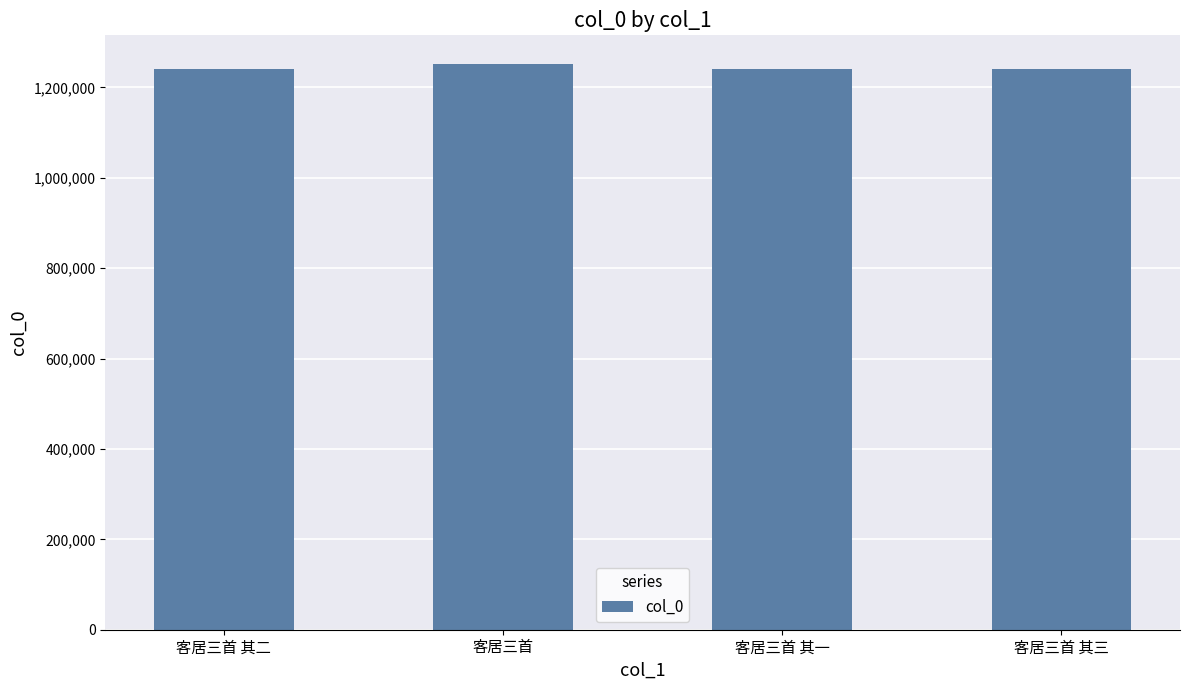

What is the label of the 3rd bar from the left?

客居三首 其一